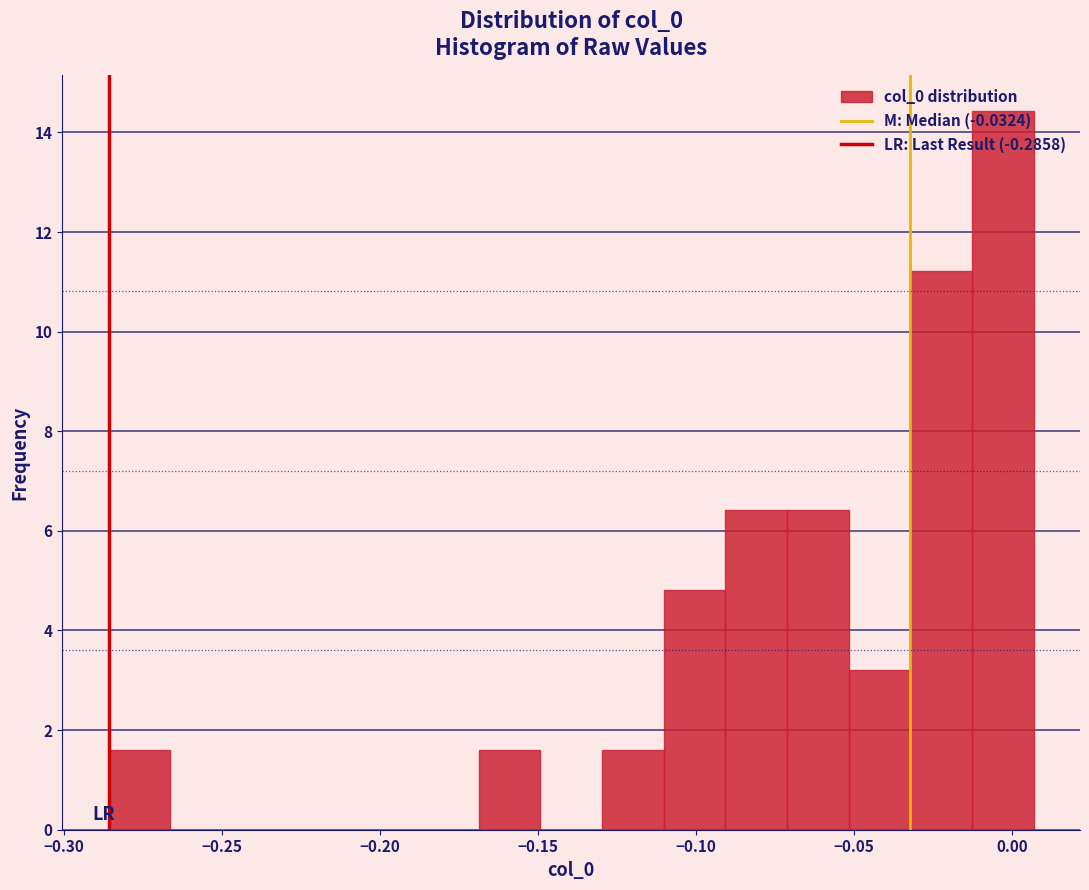

Around what value on the x-axis is the tallest bar? Give the approximate position of its centre, as read against the axis.

-0.005